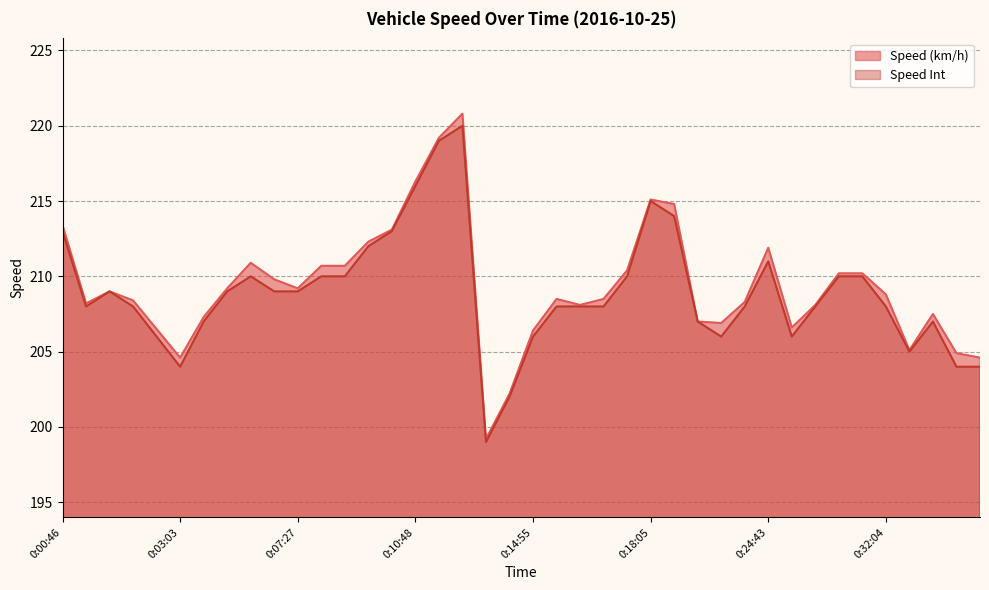

At which category does the chart reach its peak across all series?

0:12:09